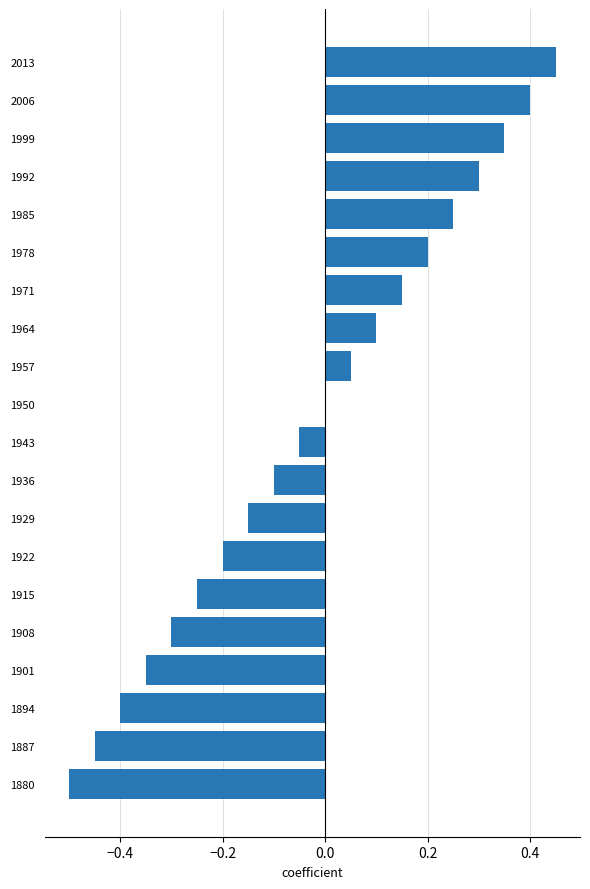

At which category does the chart reach its peak across all series?

2013